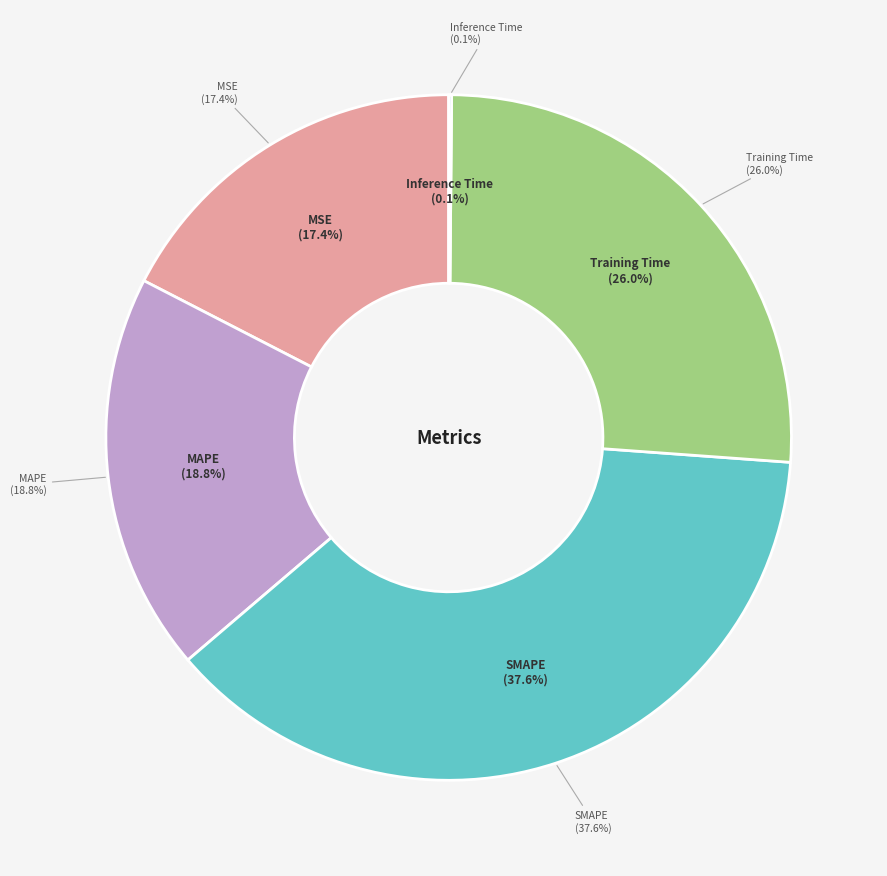

How many slices are in this pie chart?

5